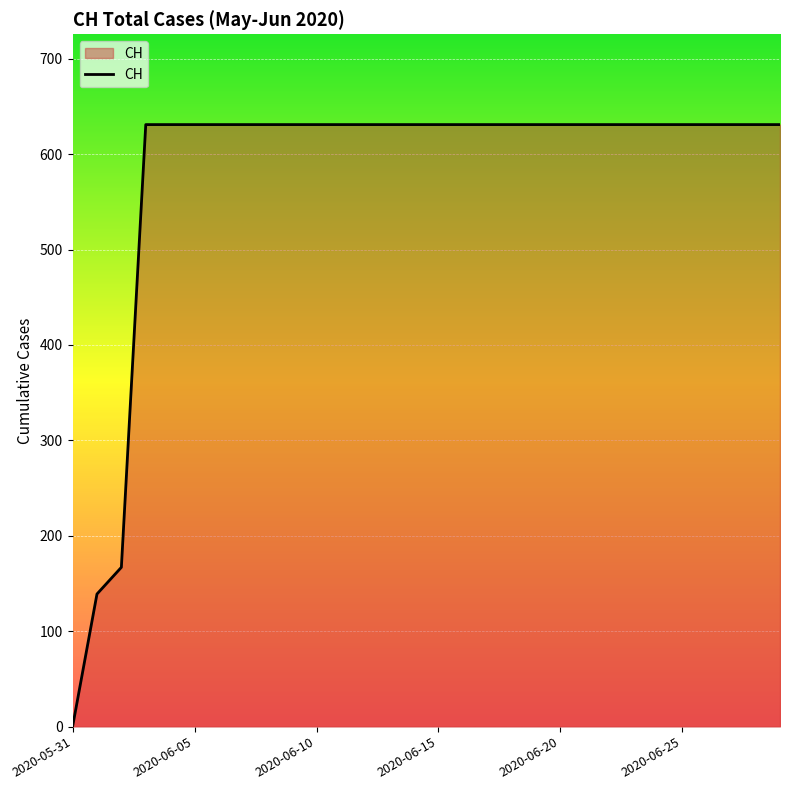

What is the difference between the maximum and minimum values?

631